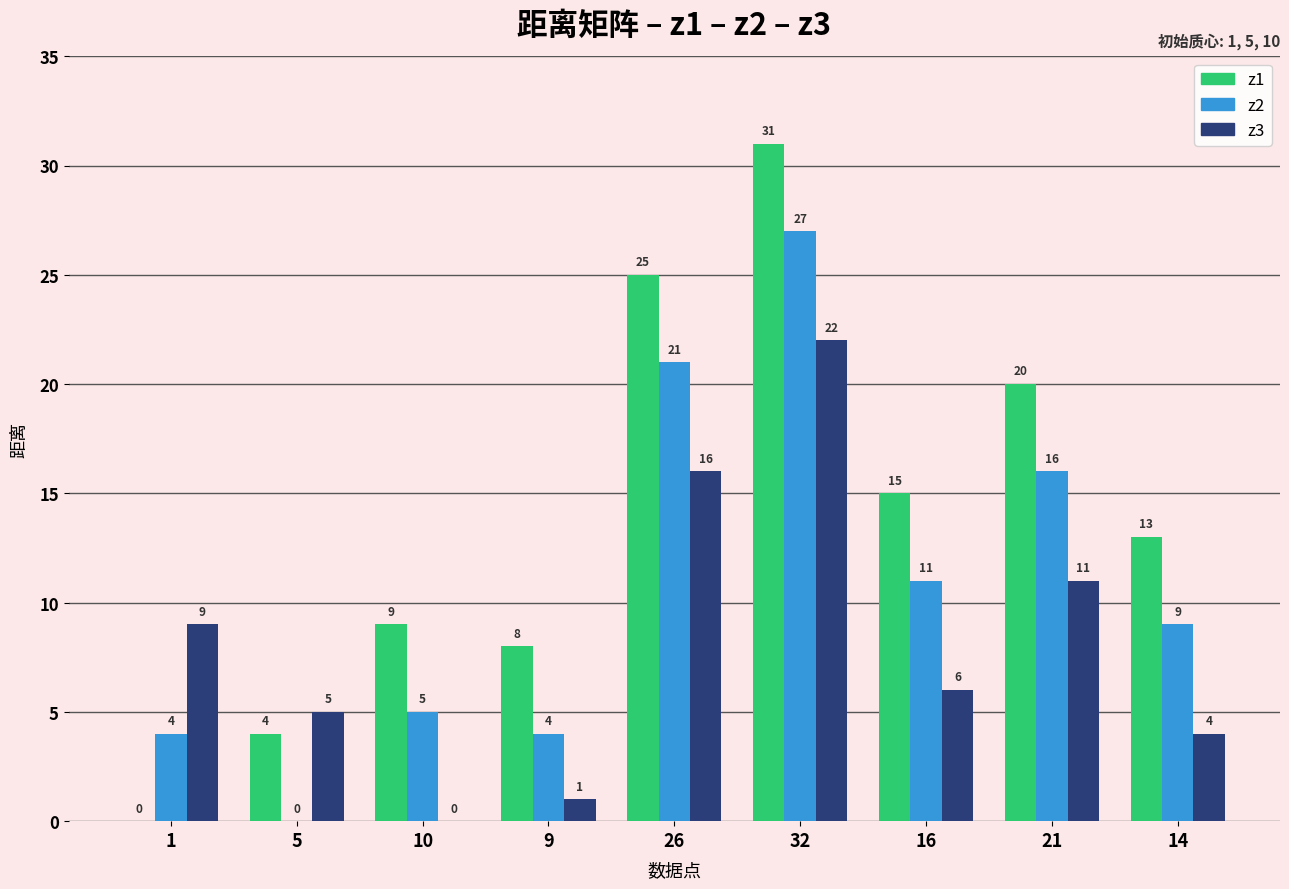

How many groups of bars are there?

9